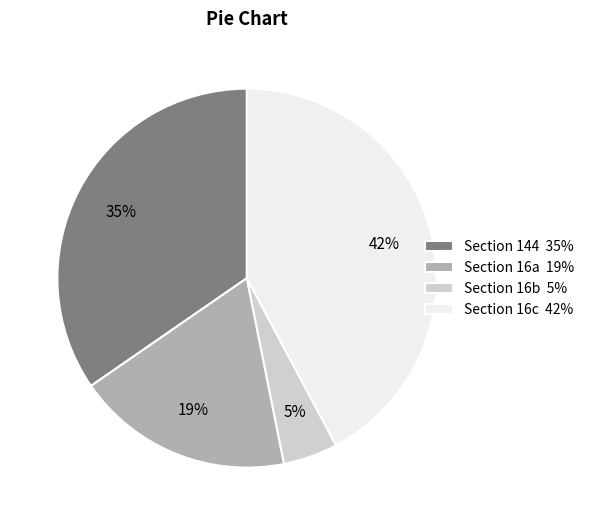

What is the smallest slice in the pie chart?

Section 16b 5%